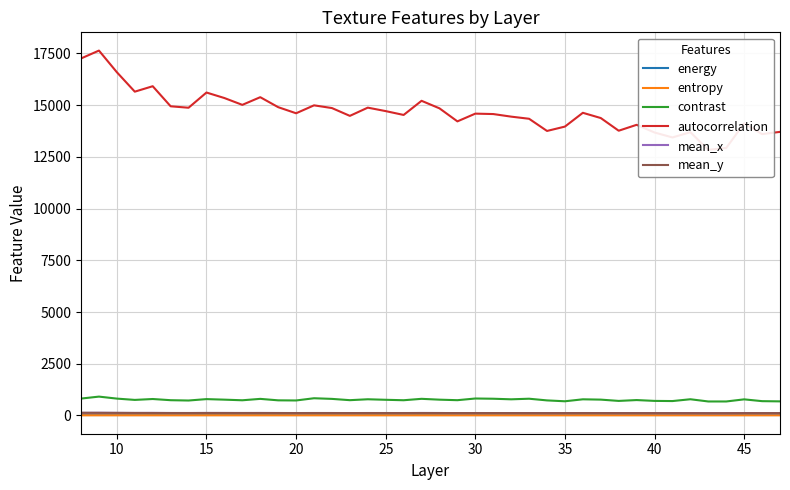

Reading left to right, transcribe all the data shown in this chart.

energy: 0.0	0.0	0.0	0.0	0.0	0.0	0.0	0.0	0.0	0.0	0.0	0.0	0.0	0.0	0.0	0.0	0.0	0.0	0.0	0.0	0.0	0.0	0.0	0.0	0.0	0.0	0.0	0.0	0.0	0.0	0.0	0.0	0.0	0.0	0.0	0.0	0.0	0.0	0.0	0.0
entropy: 8.6	8.8	8.7	8.7	8.8	8.6	8.6	8.8	8.7	8.6	8.8	8.7	8.7	8.8	8.7	8.7	8.8	8.6	8.7	8.7	8.7	8.7	8.8	8.7	8.8	8.8	8.6	8.6	8.8	8.7	8.6	8.7	8.6	8.7	8.8	8.6	8.6	8.8	8.6	8.6
contrast: 817.1	912.1	815.5	752.6	795.9	738.5	723.1	791.1	764.7	734.9	802.5	731.8	725.6	832.8	801.9	739.6	783.7	758.3	736.6	804.8	764.3	739.0	820.4	809.3	781.4	809.9	728.7	686.6	781.7	766.3	703.9	745.0	704.8	696.9	784.4	676.9	677.0	779.3	692.4	681.9
autocorrelation: 17257.9	17639.0	16592.1	15652.9	15916.0	14945.9	14876.0	15611.1	15344.9	15014.6	15385.7	14903.6	14608.5	14991.9	14860.2	14482.7	14880.5	14713.0	14527.0	15211.1	14846.6	14216.6	14590.8	14570.7	14445.7	14342.9	13753.7	13964.7	14631.0	14377.8	13765.0	14050.1	13678.9	13439.5	13693.6	12840.4	12932.1	14120.9	13600.0	13709.3
mean_x: 125.2	131.1	125.2	120.4	124.3	118.0	117.9	122.4	120.7	118.5	121.3	118.6	116.8	119.4	118.8	116.0	119.2	118.3	116.2	121.1	118.8	115.0	117.9	117.5	116.4	116.8	113.4	114.5	118.2	117.2	113.2	116.0	113.7	112.0	114.8	109.5	109.3	117.5	112.6	112.9
mean_y: 131.2	127.2	125.6	123.3	120.8	120.2	119.4	120.3	120.6	120.2	119.4	119.0	118.3	118.3	118.2	118.0	117.8	118.1	118.5	118.7	118.4	117.2	116.8	117.4	116.9	115.5	114.9	115.4	116.6	116.3	115.5	114.2	113.9	113.5	112.1	111.2	112.0	113.1	114.4	114.9